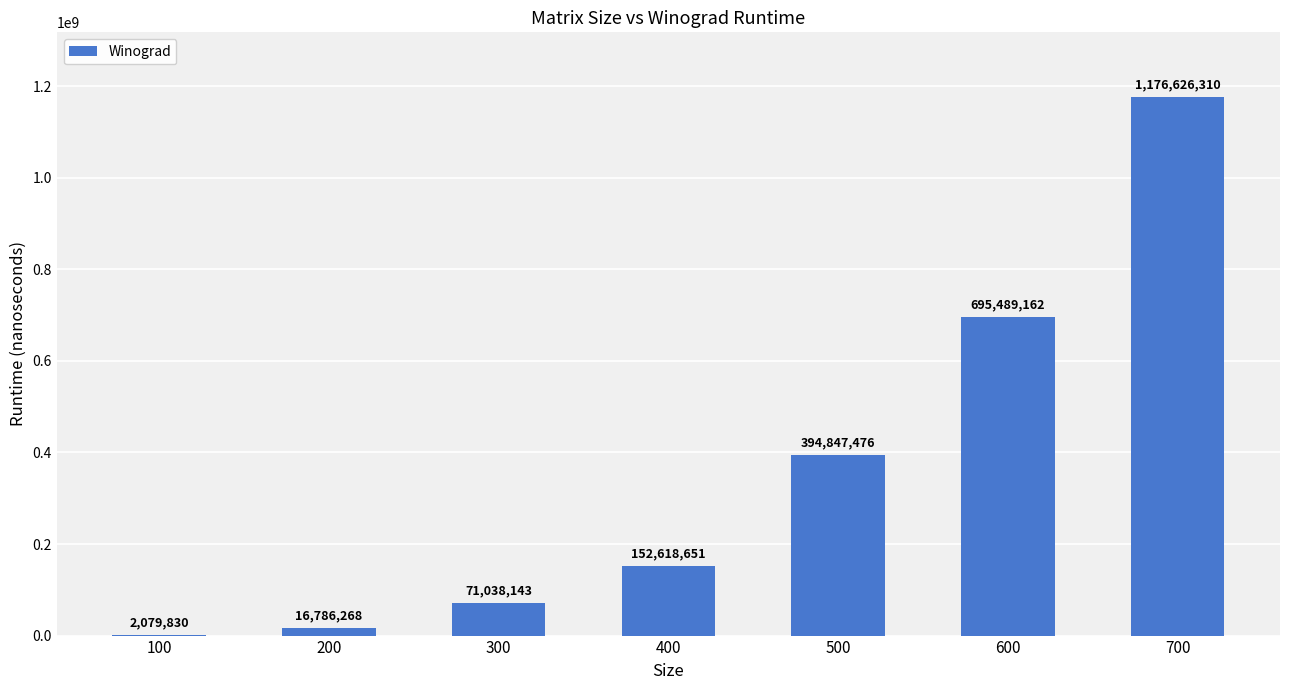

What is the average value?

358497977